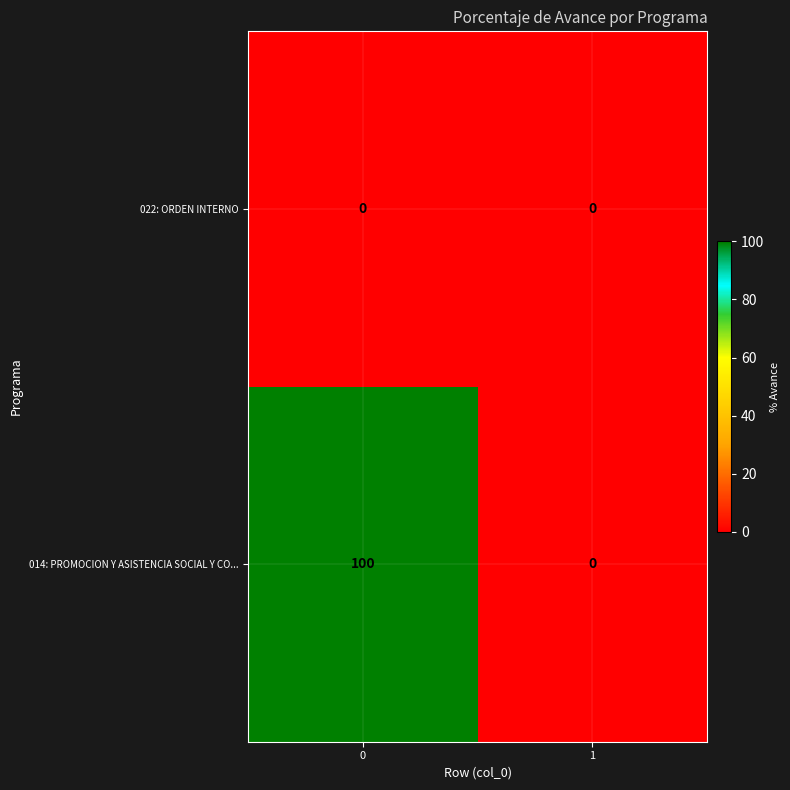

Count the number of categories in the chart.

2